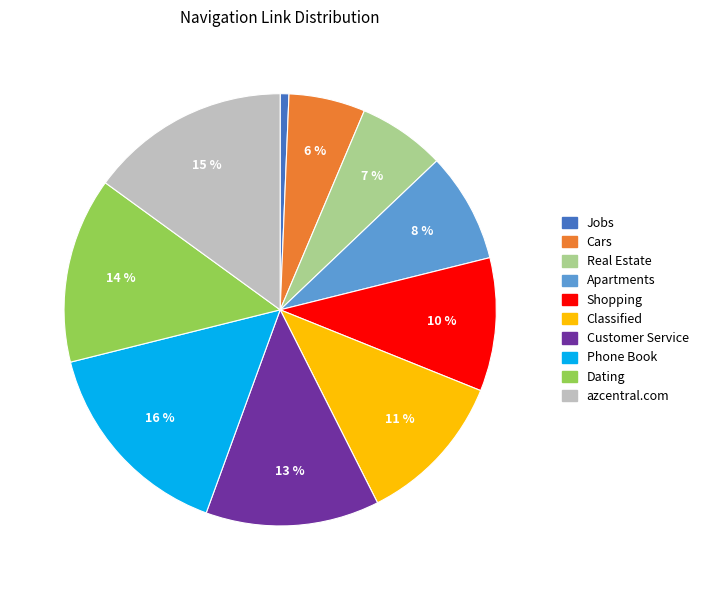

Which category has the smallest portion of the pie?

Jobs